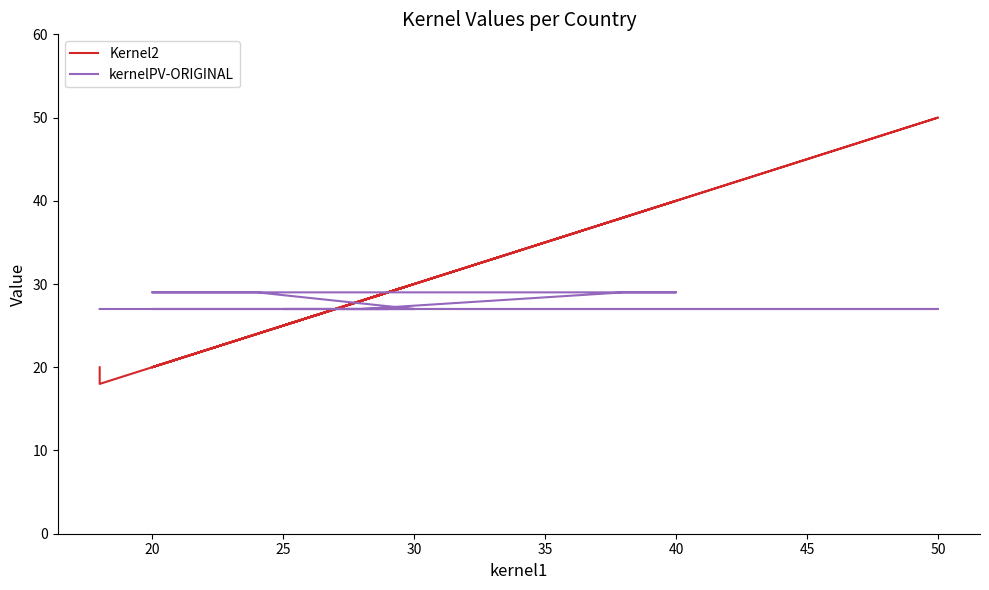

What is the difference between the maximum and minimum values in the Kernel2 series?

32